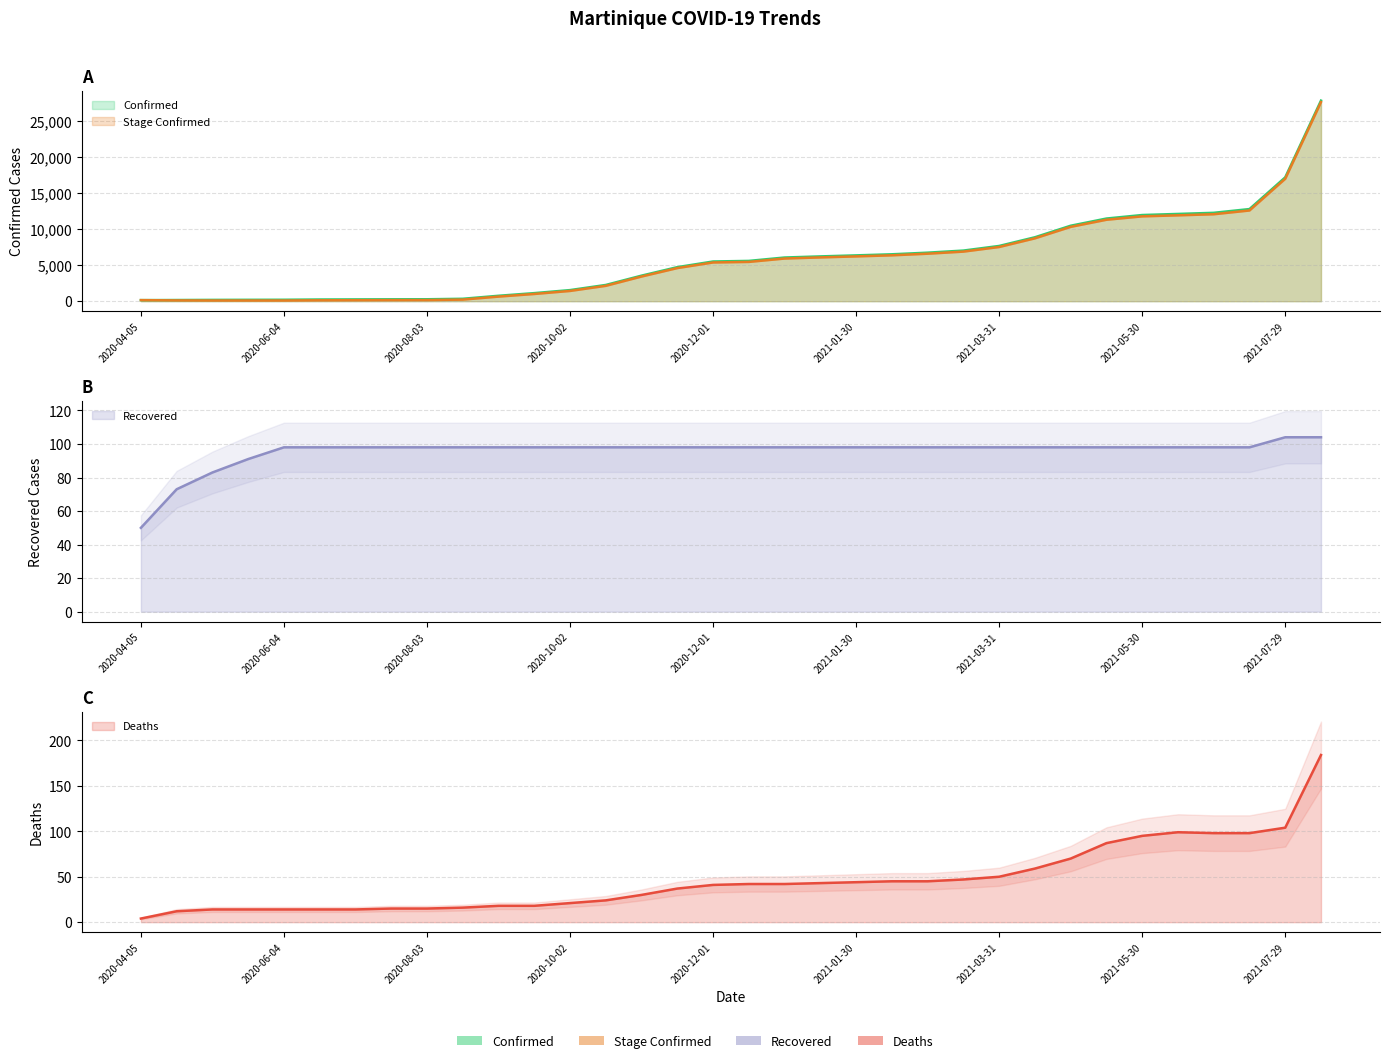

Is it true that Deaths equals 128 at 2021-05-15?

False